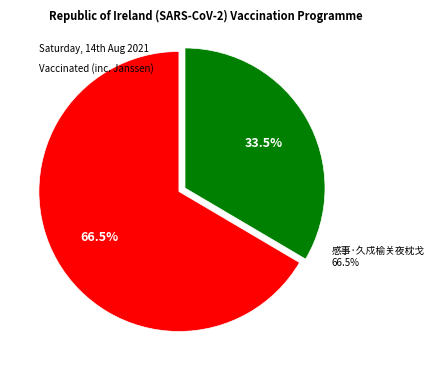

What is the majority slice?

感事·久戍榆关夜枕戈